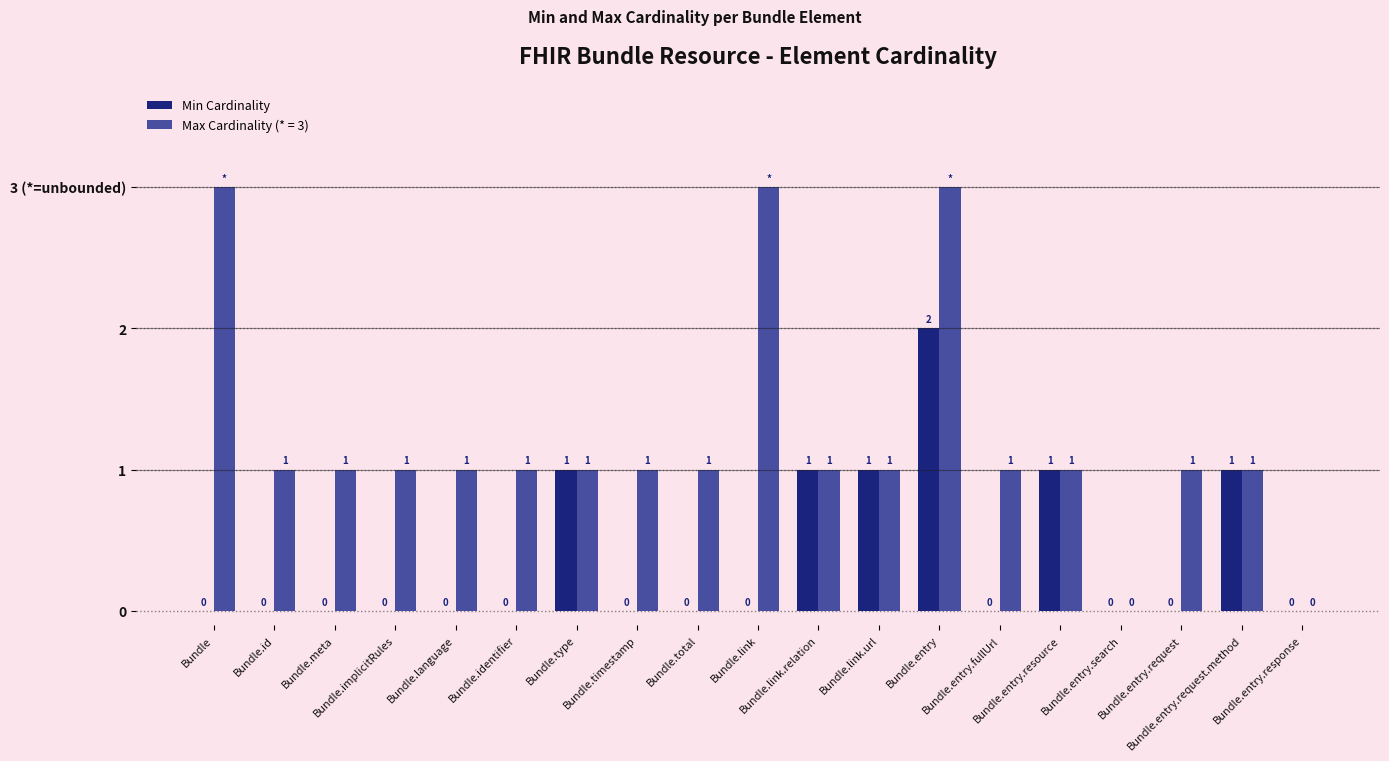

Reading left to right, what are all the values shown in this chart?

0	0	0	0	0	0	1	0	0	0	1	1	2	0	1	0	0	1	0